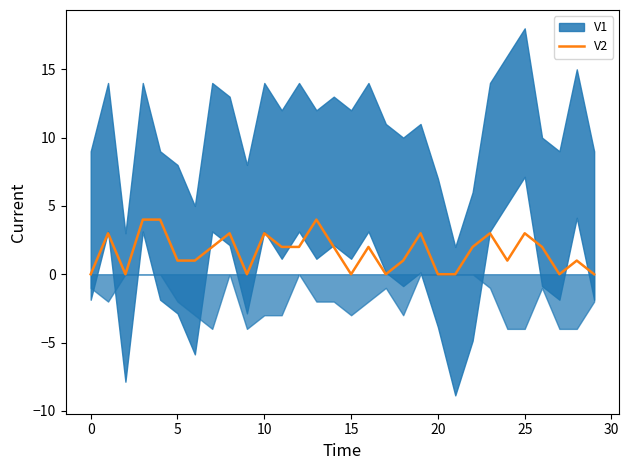

How many categories are shown in the chart?

30